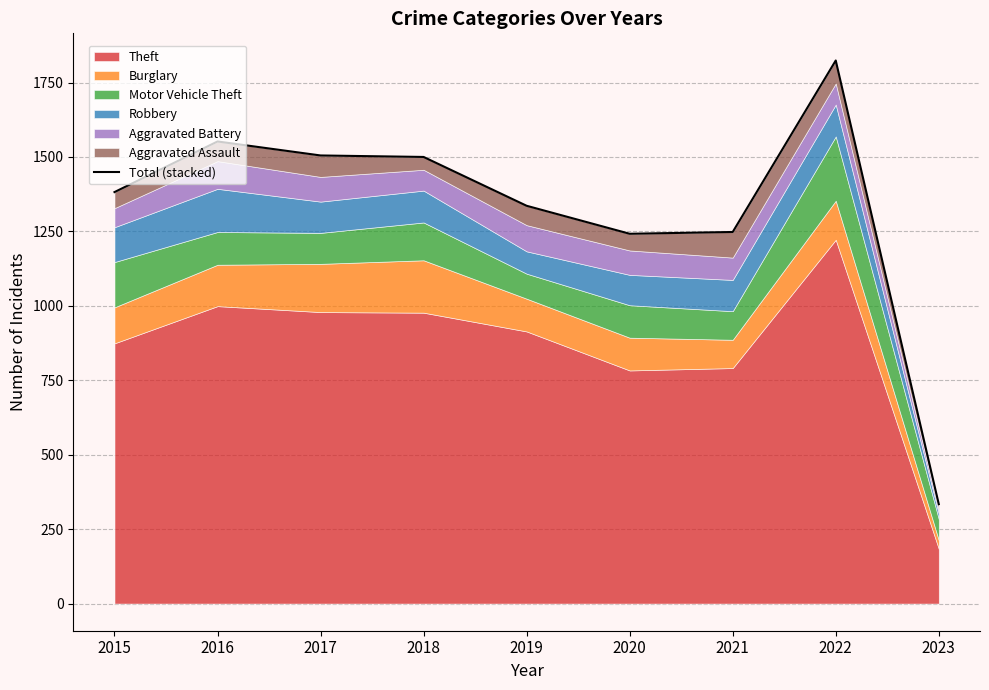

Where is the first local maximum?

2016